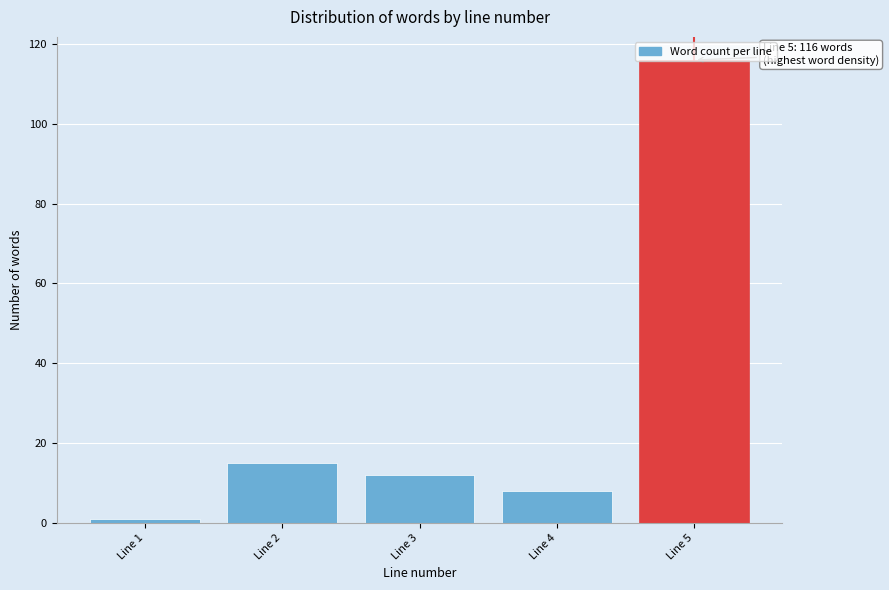

List the labels in order of value, largest first.

Line 5, Line 2, Line 3, Line 4, Line 1